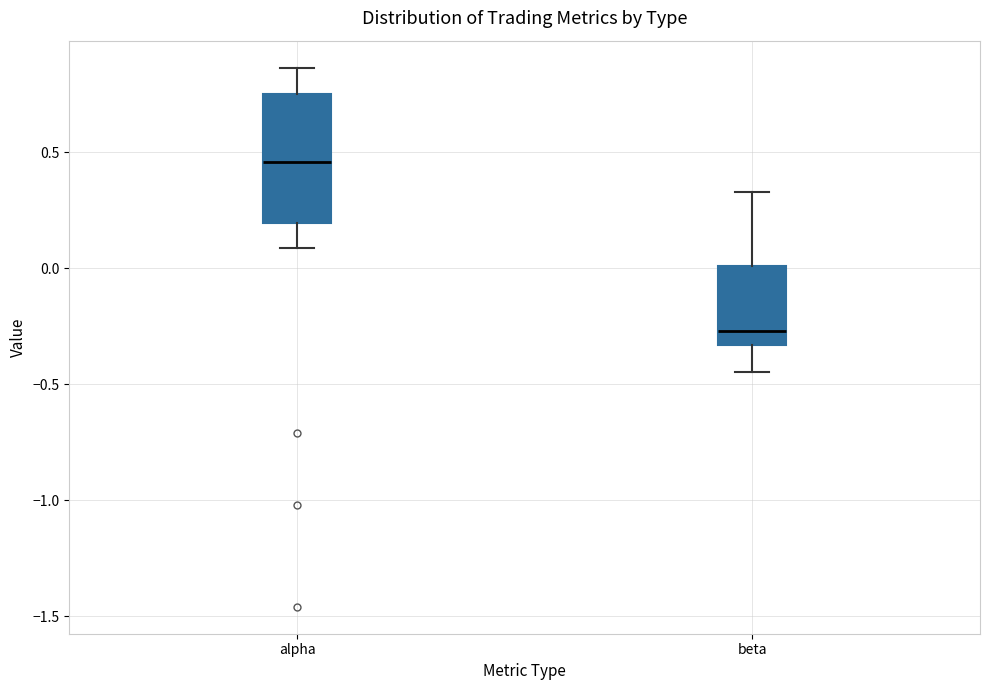

Reading left to right, read every box against the y-axis: the position of its median line, the range the box covers, and the ends of its whiskers. The values are not printed on the chart, so give them approximately, as read against the axis.

alpha: median 0.45, box 0.20 to 0.75, whiskers 0.10 to 0.85
beta: median -0.25, box -0.35 to 0.00, whiskers -0.45 to 0.35